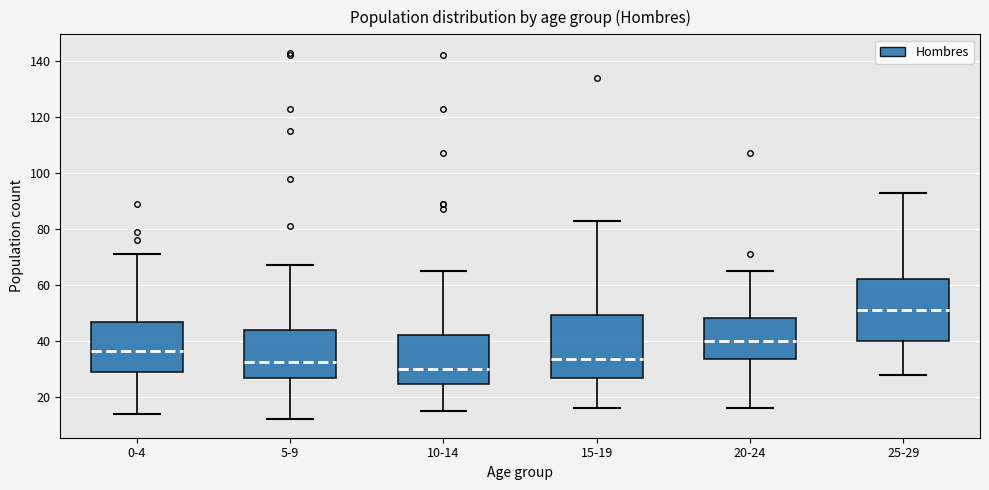

Reading left to right, read every box against the y-axis: the position of its median line, the range the box covers, and the ends of its whiskers. The values are not printed on the chart, so give them approximately, as read against the axis.

0-4: median 36, box 28 to 46, whiskers 14 to 72
5-9: median 32, box 26 to 44, whiskers 12 to 68
10-14: median 30, box 24 to 42, whiskers 16 to 66
15-19: median 34, box 26 to 50, whiskers 16 to 84
20-24: median 40, box 34 to 48, whiskers 16 to 66
25-29: median 52, box 40 to 62, whiskers 28 to 94